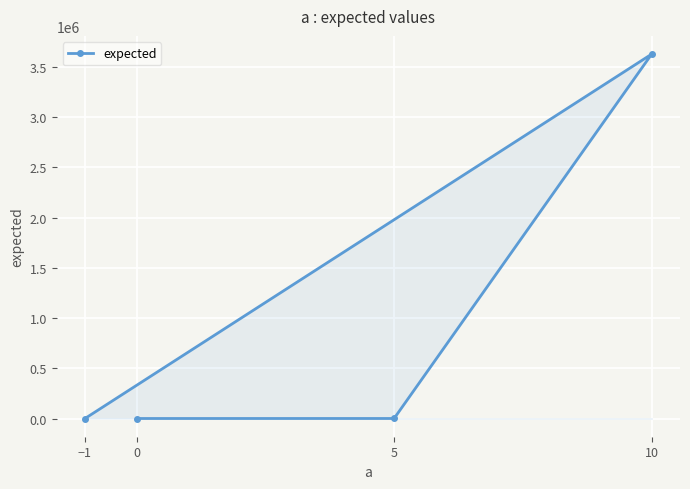

Rank the categories by value from lowest to highest.

−1, 0, 5, 10